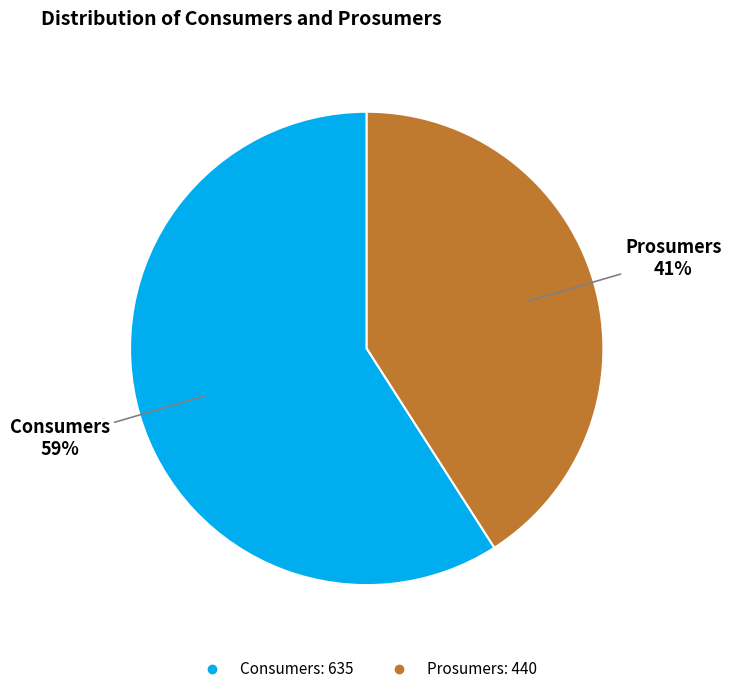

Count the number of slices in the pie.

2